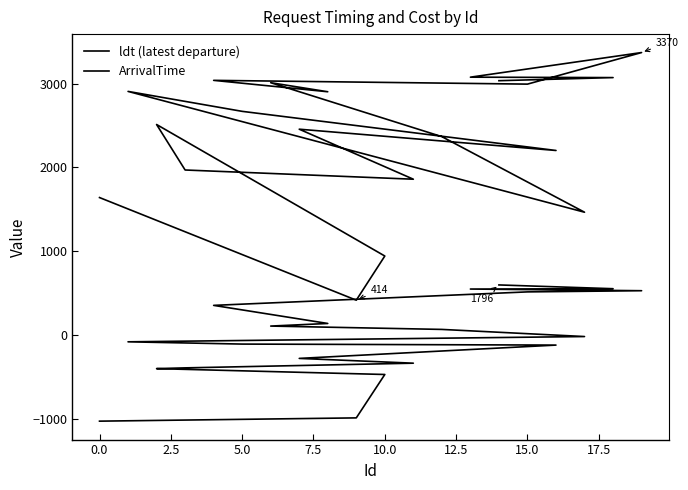

True or false: ArrivalTime has a value of -299 at 10.0.

False